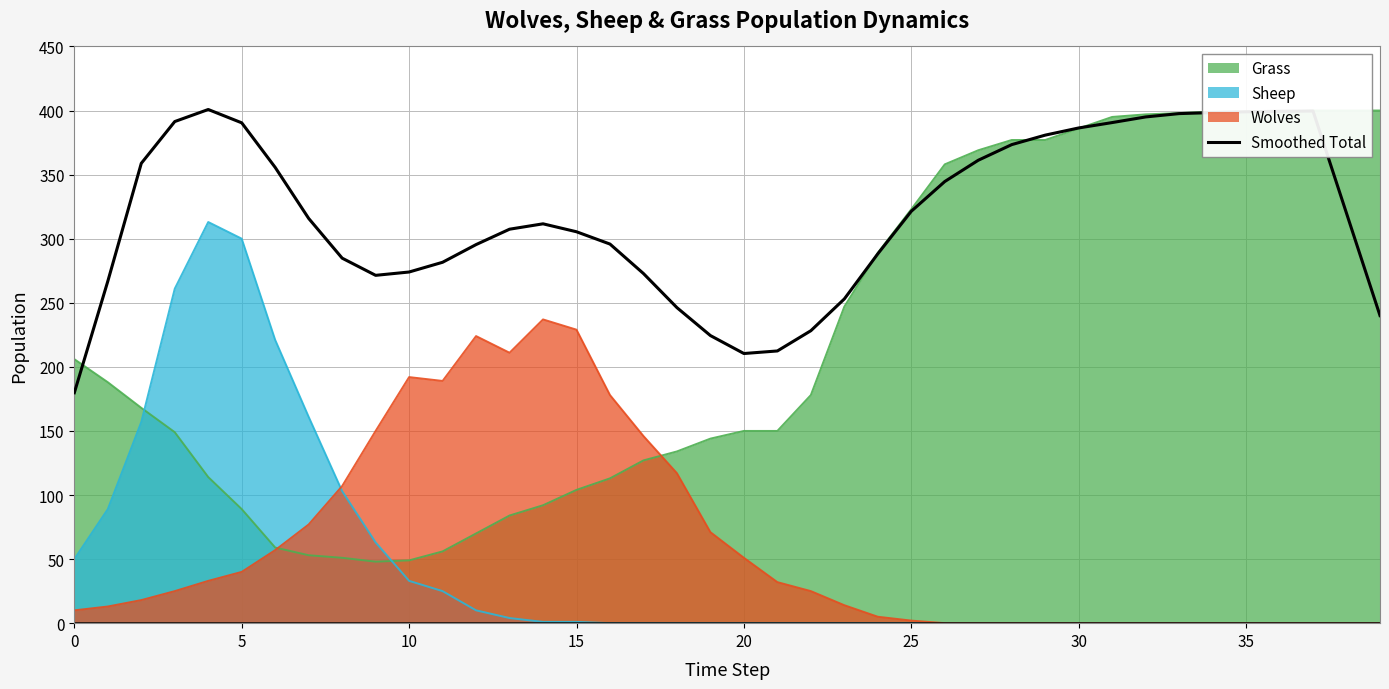

The value at 29 is 505.6. True or false?

False